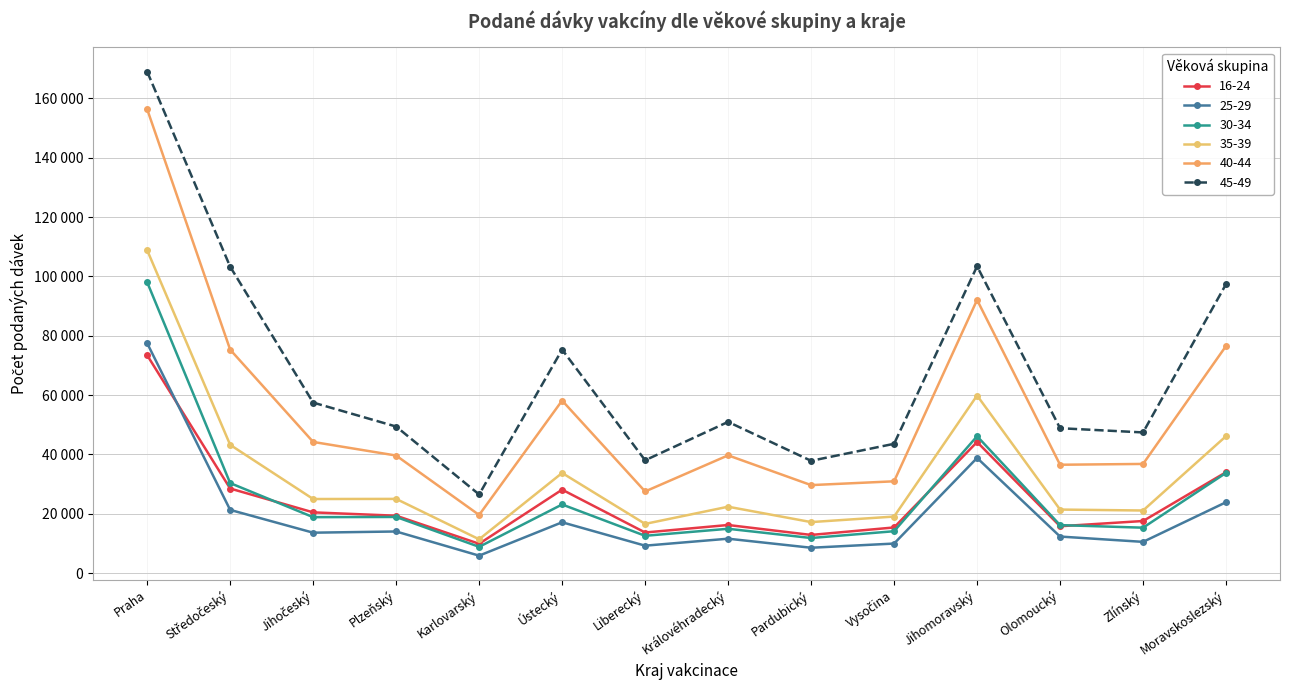

Is the value of 35-39 at Jihočeský greater than the value of 45-49 at Jihočeský?

No